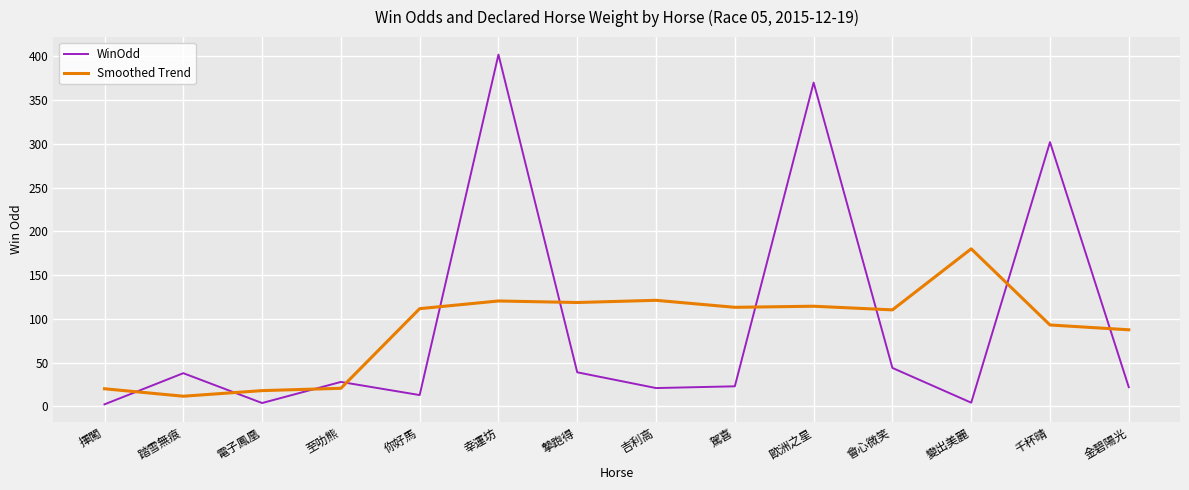

What is the total value across all series at 你好馬?

124.7